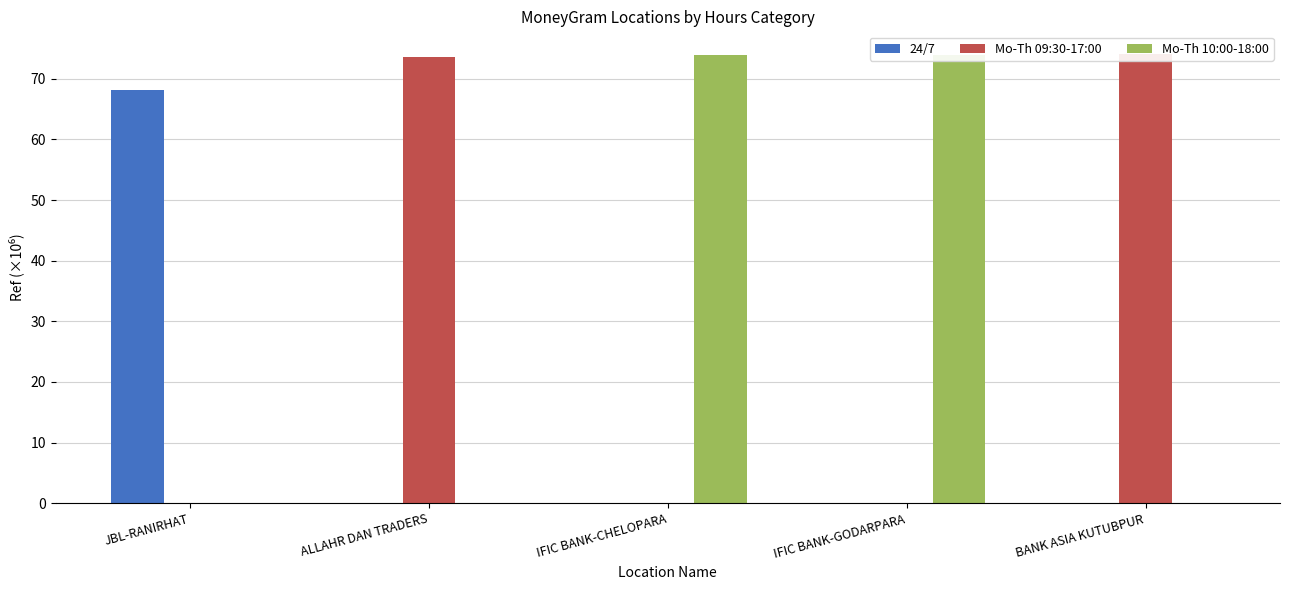

What is the sum of the Mo-Th 09:30-17:00 values at JBL-RANIRHAT and BANK ASIA KUTUBPUR?

74.1